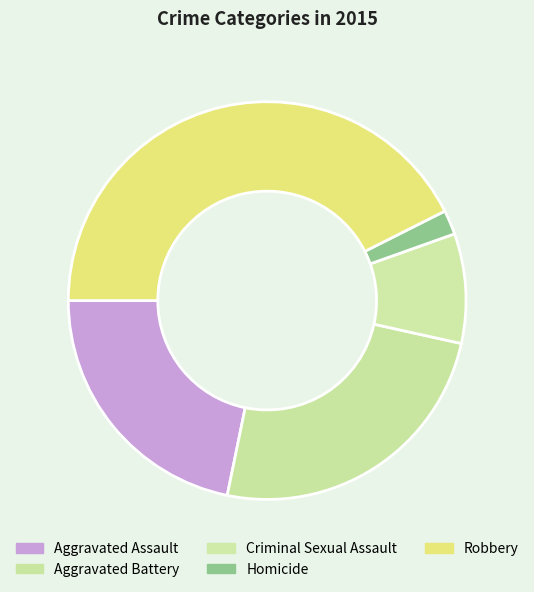

How many segments does this pie chart have?

5